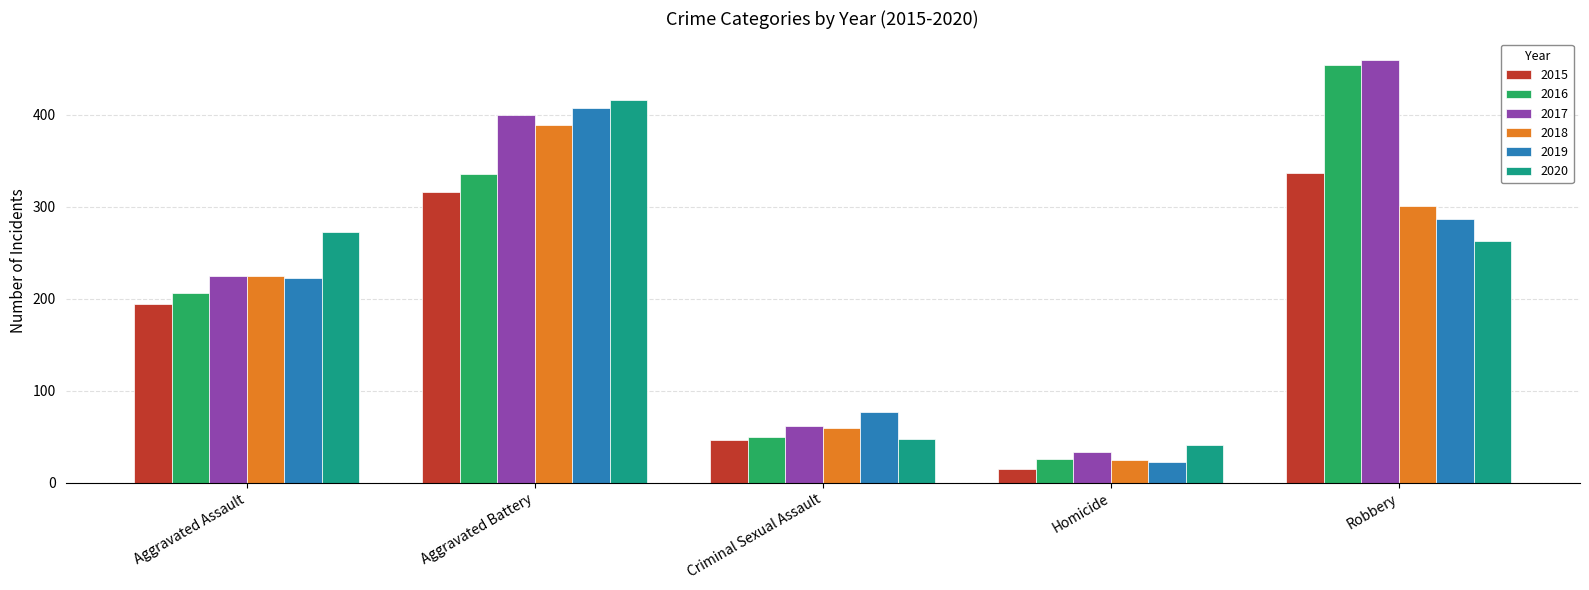

Which series has the largest range (max minus min)?

2016